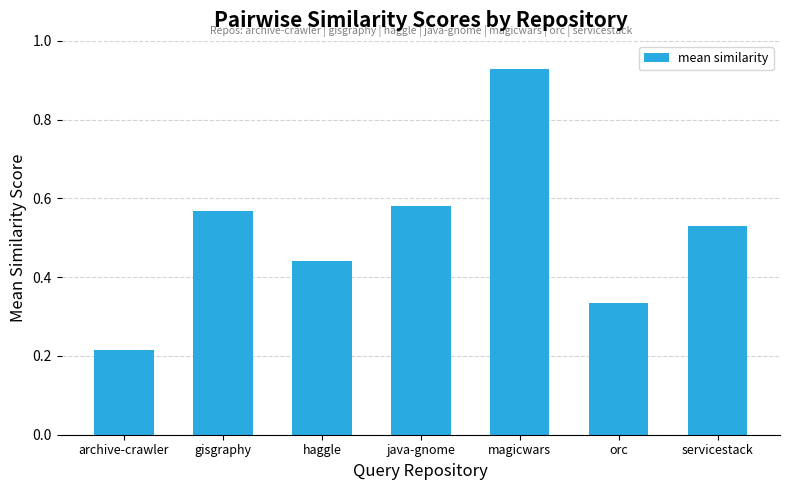

Rank the categories by value from highest to lowest.

magicwars, java-gnome, gisgraphy, servicestack, haggle, orc, archive-crawler